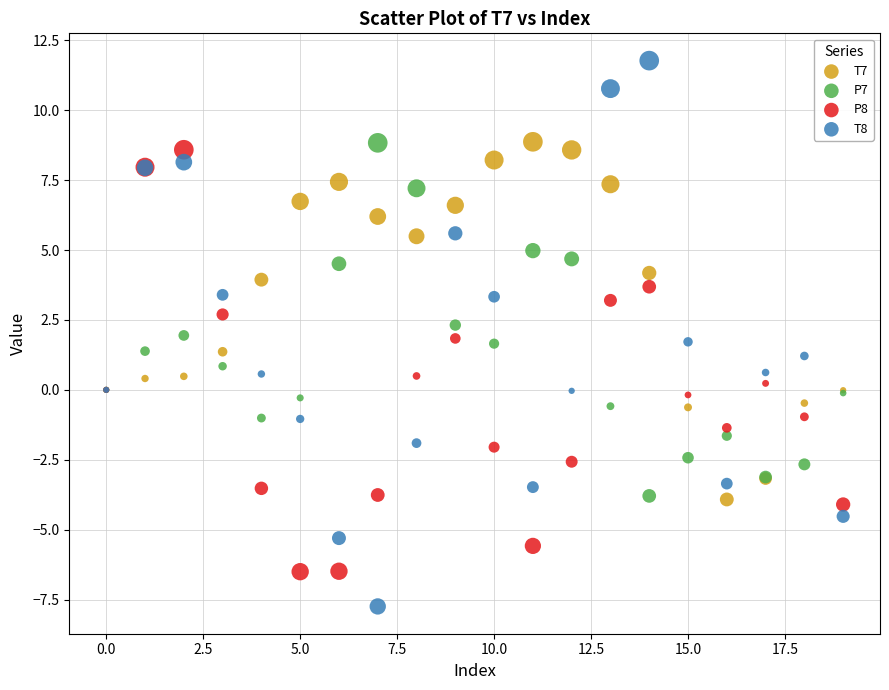

Which series has the largest Y range (max minus min)?

T8